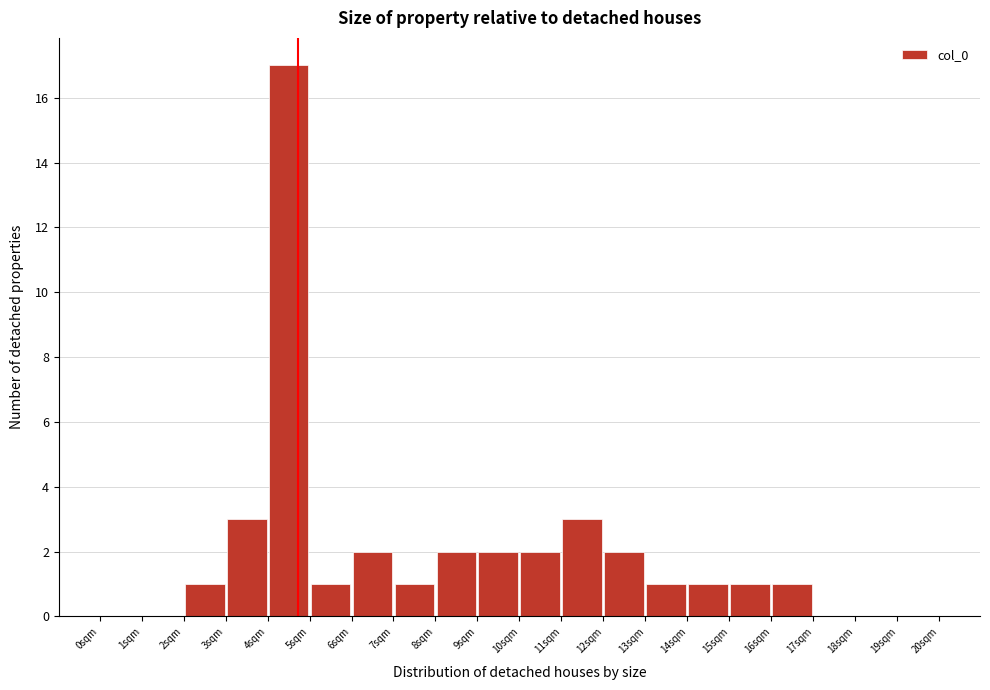

Reading left to right, list every bar in this chart as the range it spans on the x-axis followed by its height. The values are not printed on the chart, so give them approximately, as read against the axis.

0 to 1: 0
1 to 2: 0
2 to 3: 1
3 to 4: 3
4 to 5: 17
5 to 6: 1
6 to 7: 2
7 to 8: 1
8 to 9: 2
9 to 10: 2
10 to 11: 2
11 to 12: 3
12 to 13: 2
13 to 14: 1
14 to 15: 1
15 to 16: 1
16 to 17: 1
17 to 18: 0
18 to 19: 0
19 to 20: 0